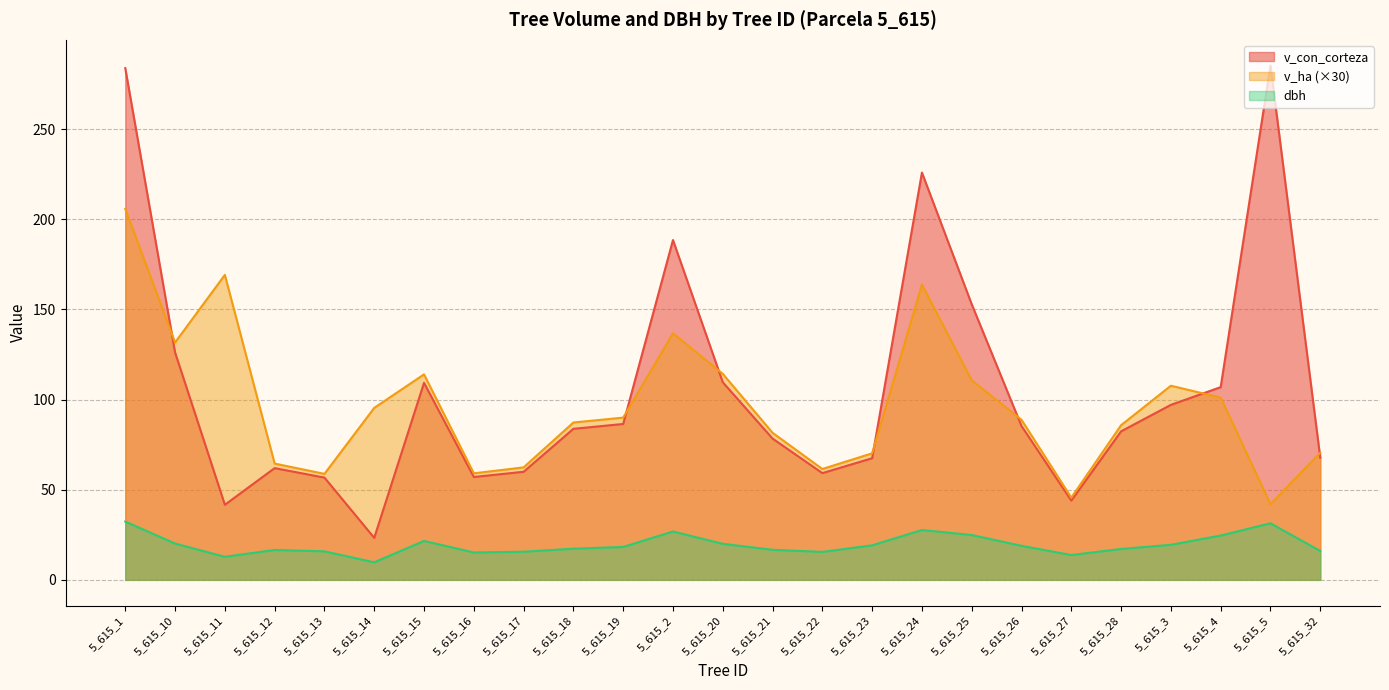

What is the greatest value displayed?

285.3